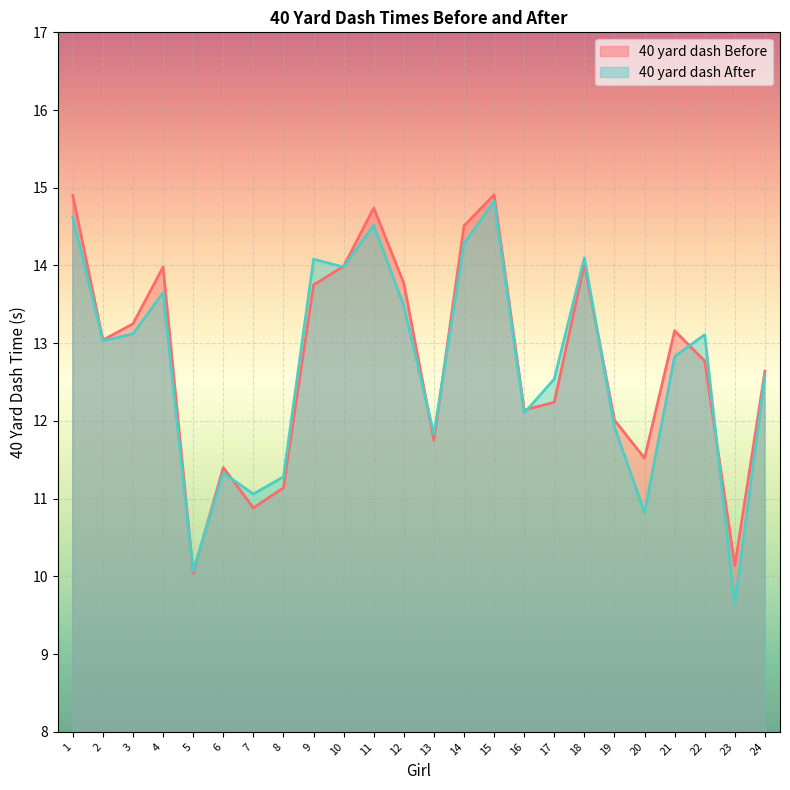

Which category has the lowest value in the 40 yard dash After series?

23